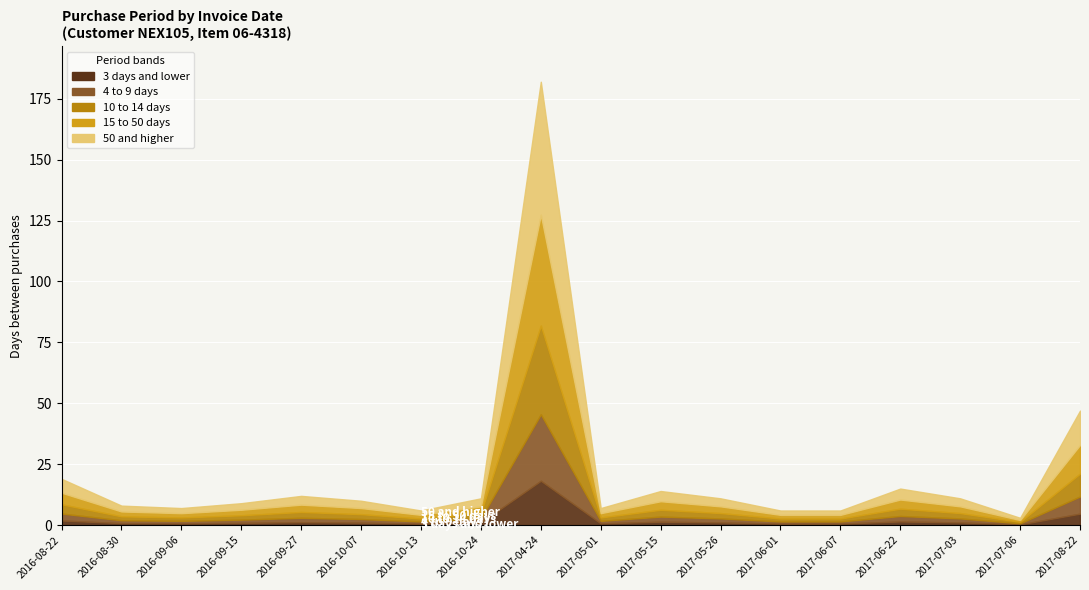

The value at 2016-09-15 is 9. True or false?

True